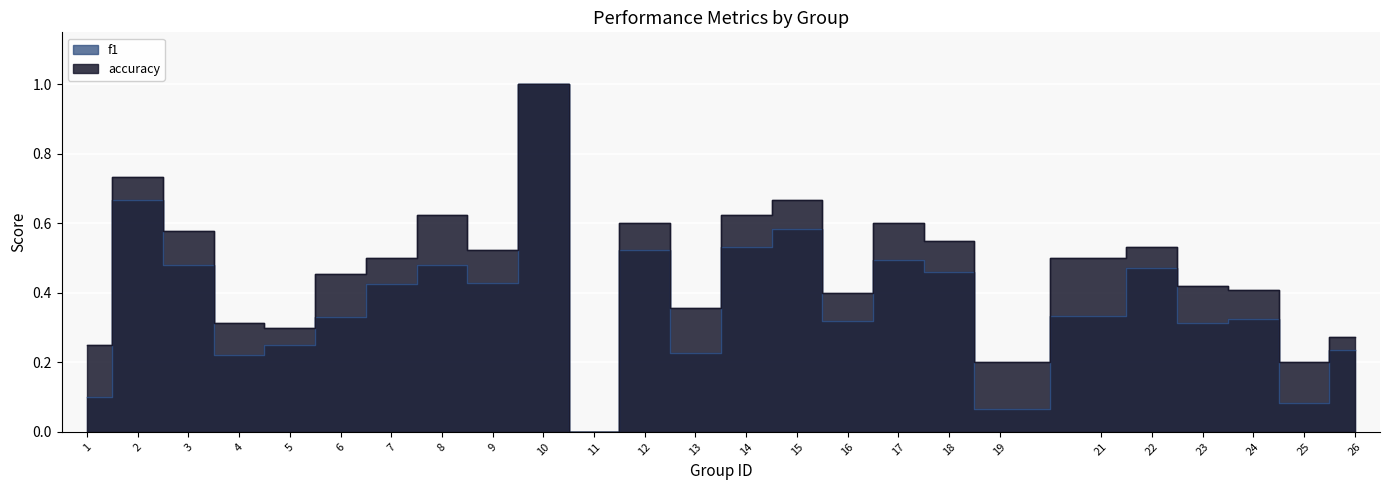

Which series has the widest spread of values?

f1